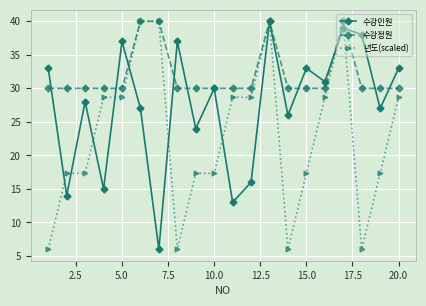

Which series has the largest total across all categories?

수강정원